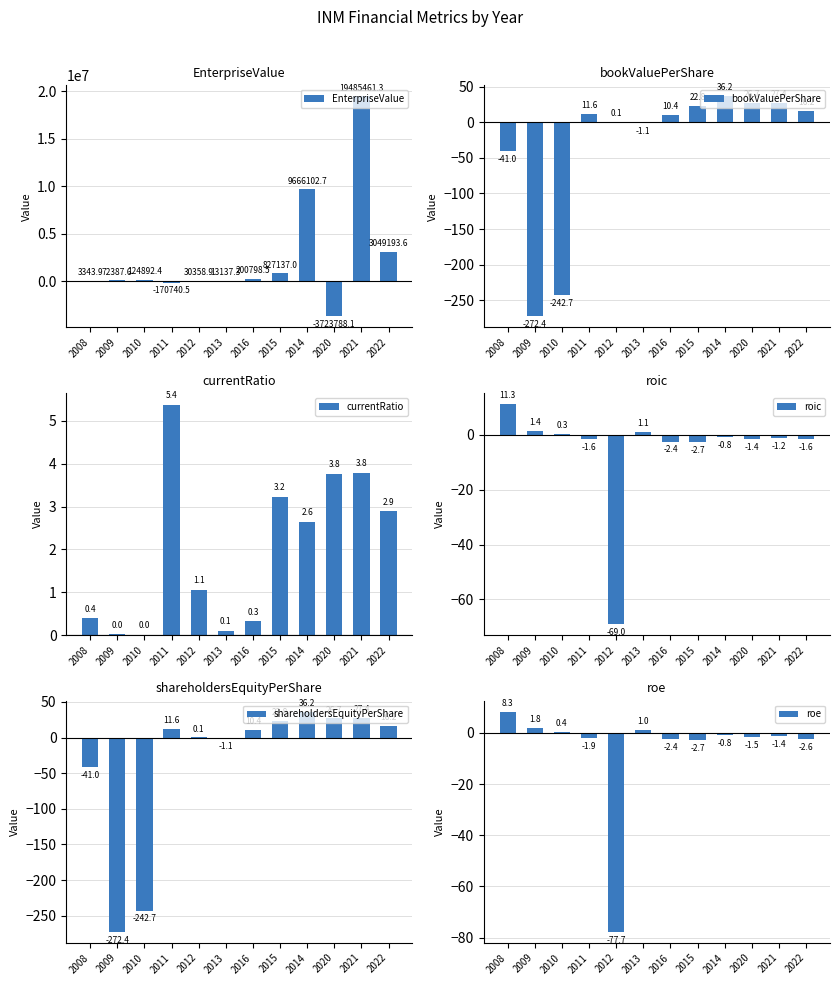

The value of currentRatio at 2016 is 0.4. True or false?

False